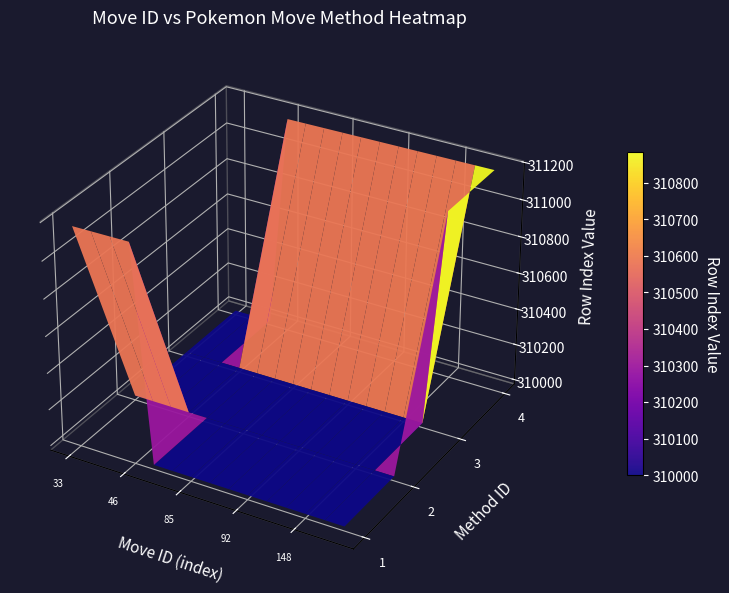

At 4, list the series in order from largest to smallest.

3, 4, 1, 2